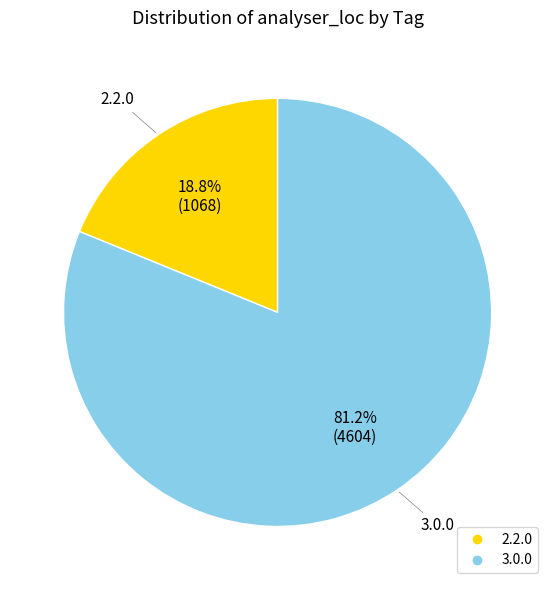

Which slice is the smallest?

2.2.0